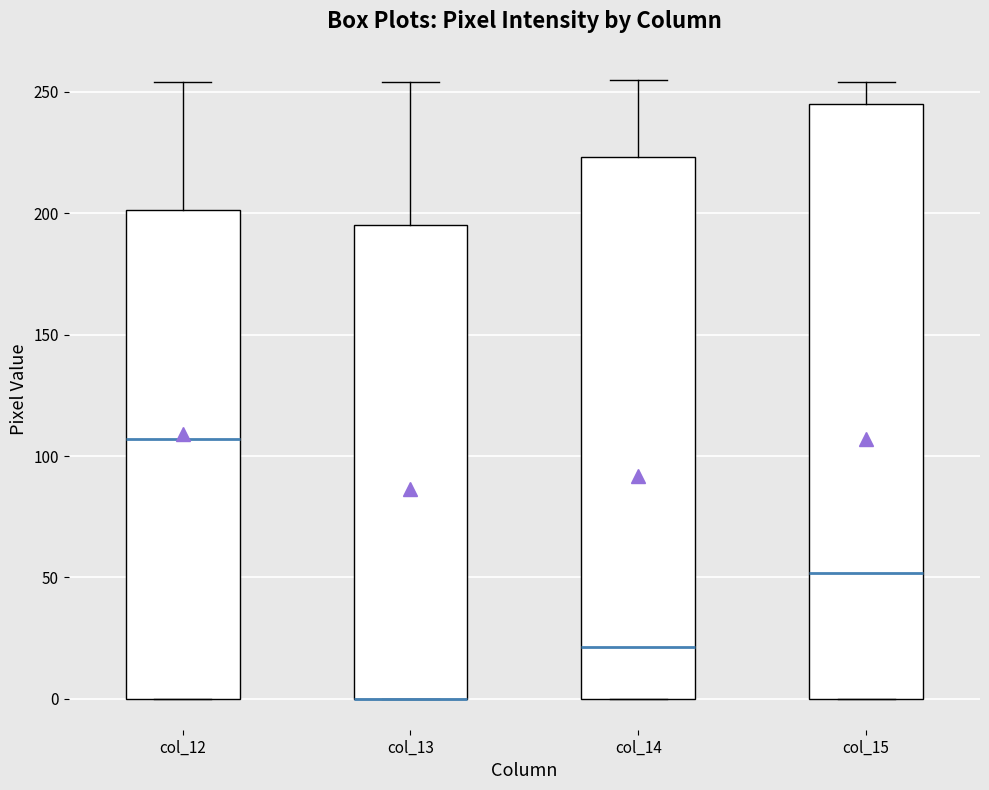

Where does the upper whisker of the box for col_15 end on the y-axis? The values are not printed on the chart, so give them approximately, as read against the axis.

255